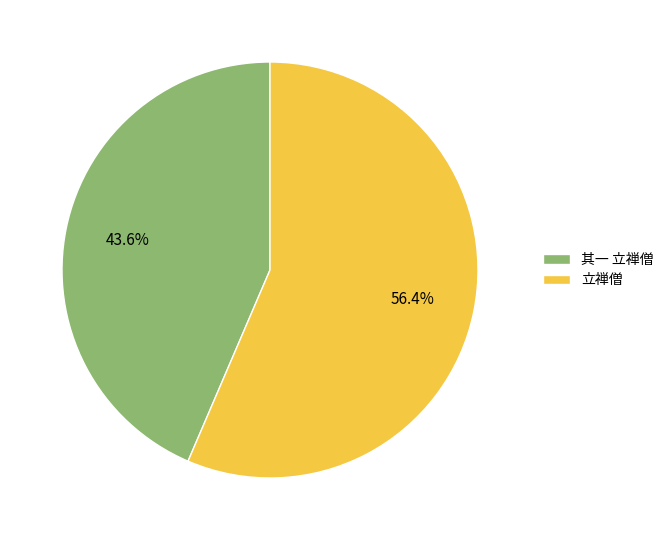

Which has a higher value, 立禅僧 or 其一 立禅僧?

立禅僧